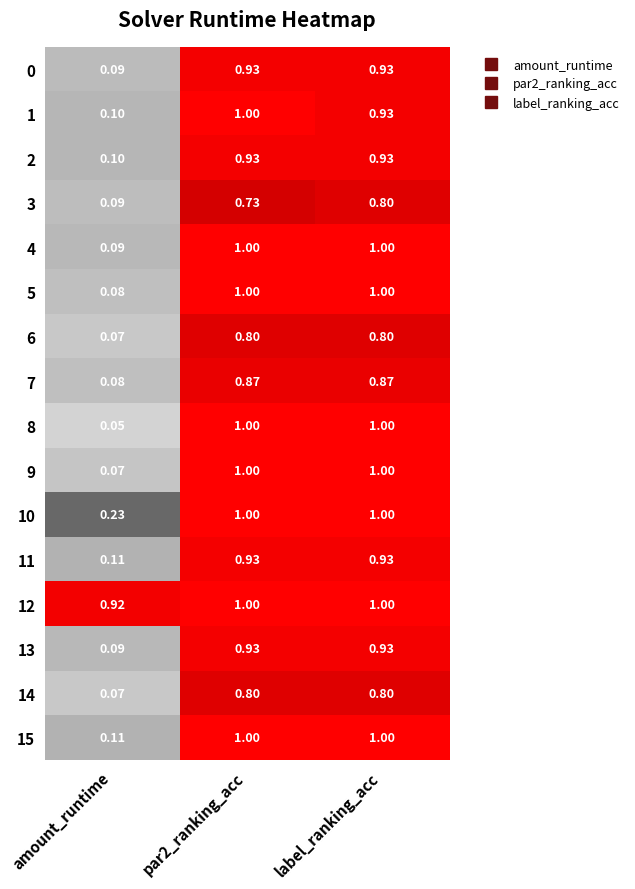

Is the value of 13 at amount_runtime greater than the value of 11 at label_ranking_acc?

No